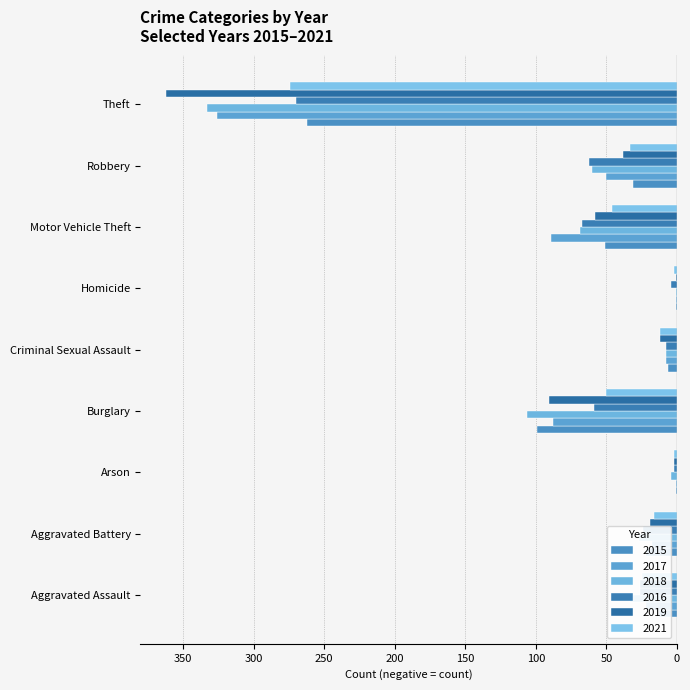

What is the difference between the highest and lowest values at Burglary?

56